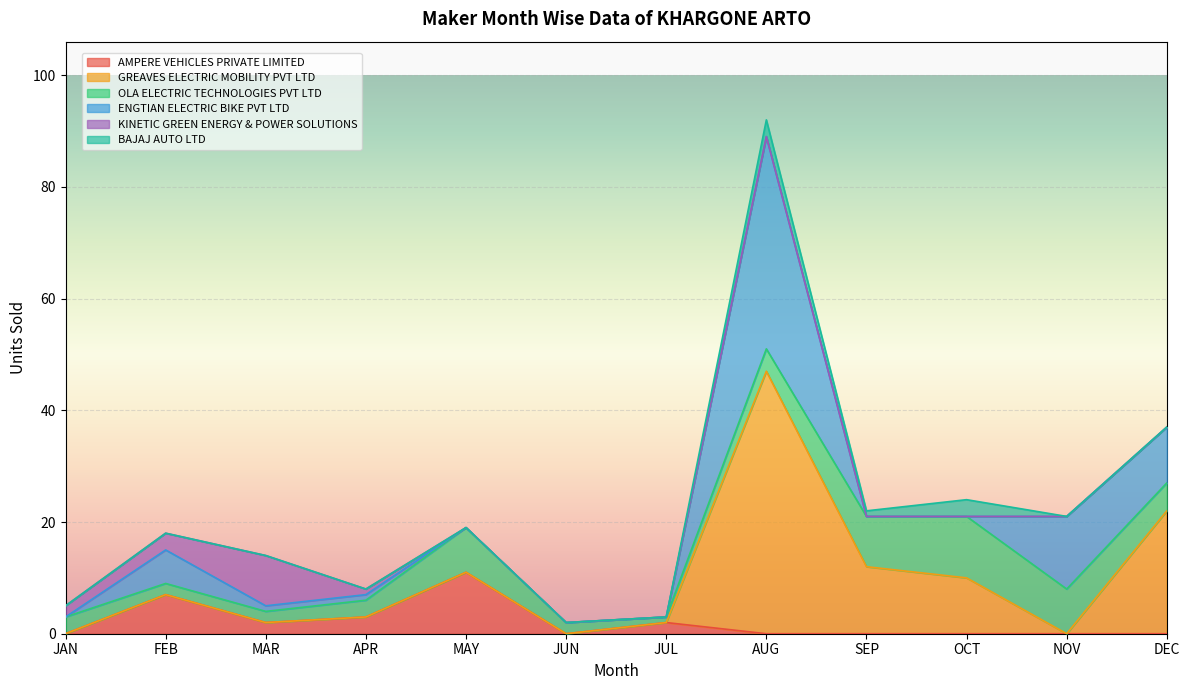

How many interior local peaks does the KINETIC GREEN ENERGY & POWER SOLUTIONS series have?

1